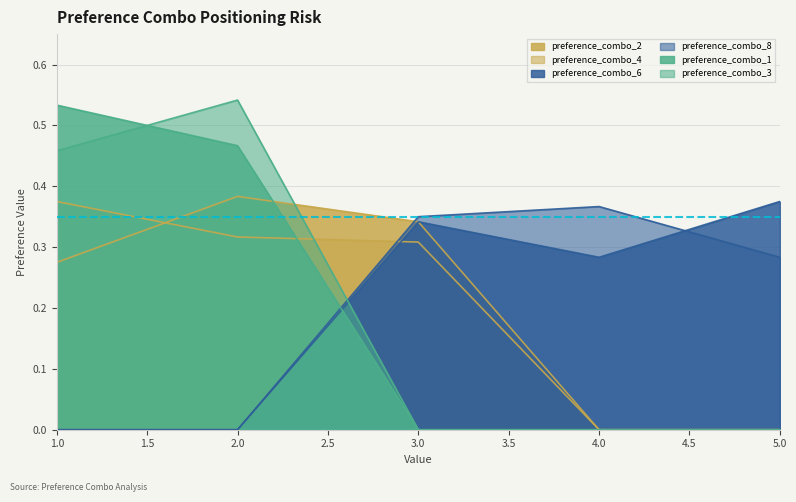

At which category does preference_combo_8 reach its first local peak?

4